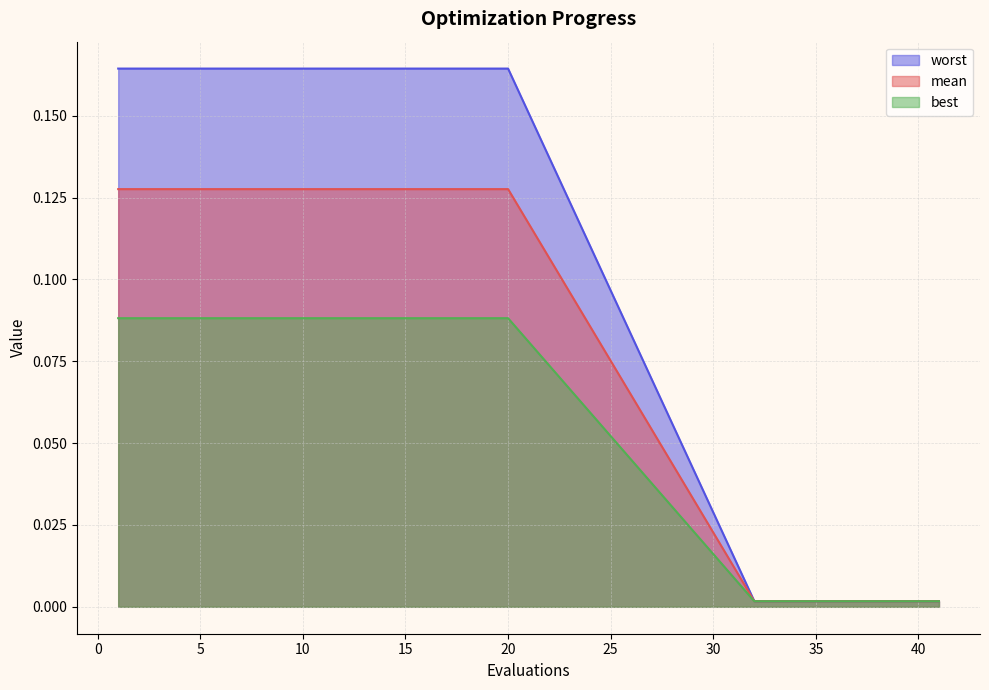

What is the average value of the worst series?

0.1